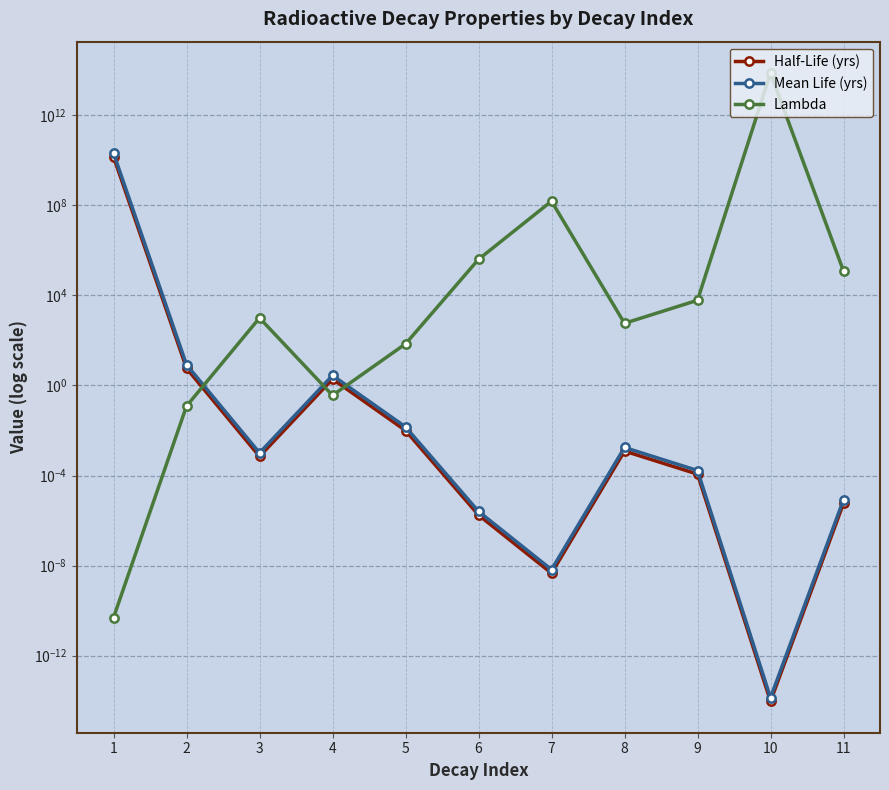

After their last crossing, which series has the higher values: Mean Life (yrs) or Lambda?

Lambda